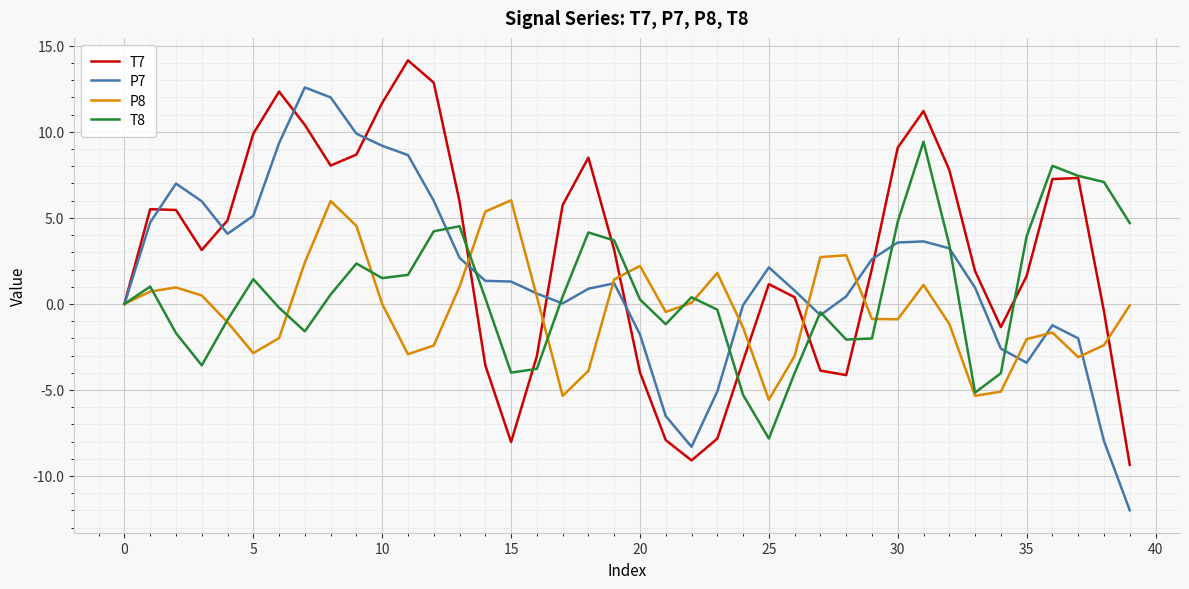

Which series has the widest spread of values?

P7